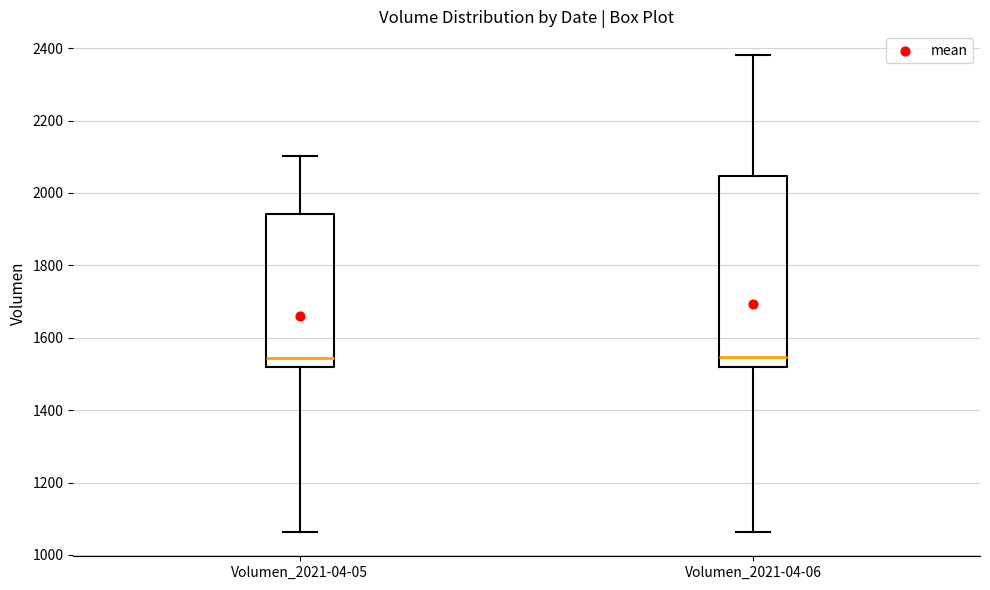

Reading left to right, transcribe this box plot: for each box, give where its median line is, the range the box spans, and where its two whiskers end, as read against the y-axis. The values are not printed on the chart, so give them approximately, as read against the axis.

Volumen_2021-04-05: median 1540, box 1520 to 1940, whiskers 1060 to 2100
Volumen_2021-04-06: median 1540, box 1520 to 2040, whiskers 1060 to 2380